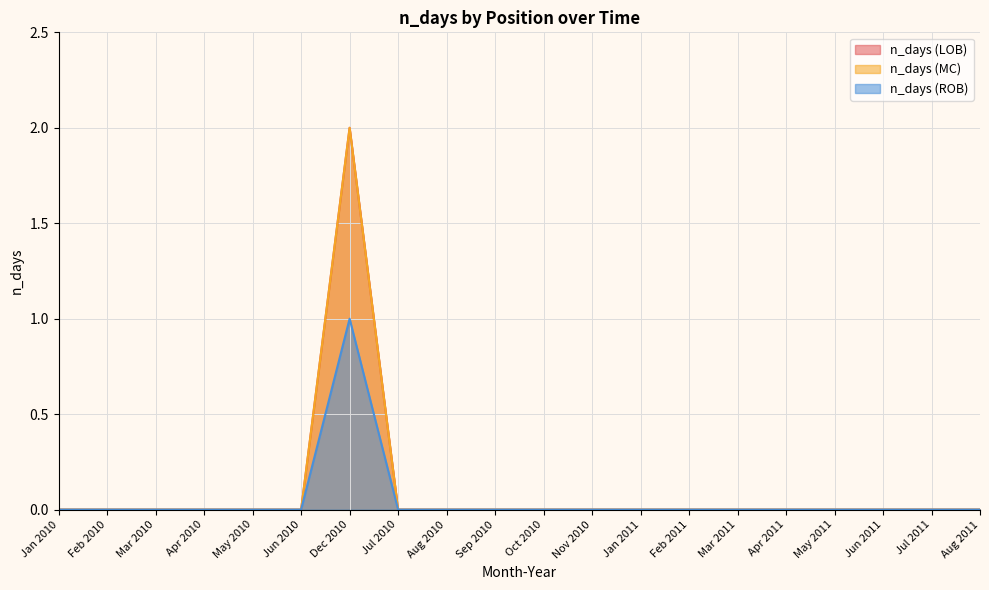

What is the label of the 8th point from the right?

Jan 2011